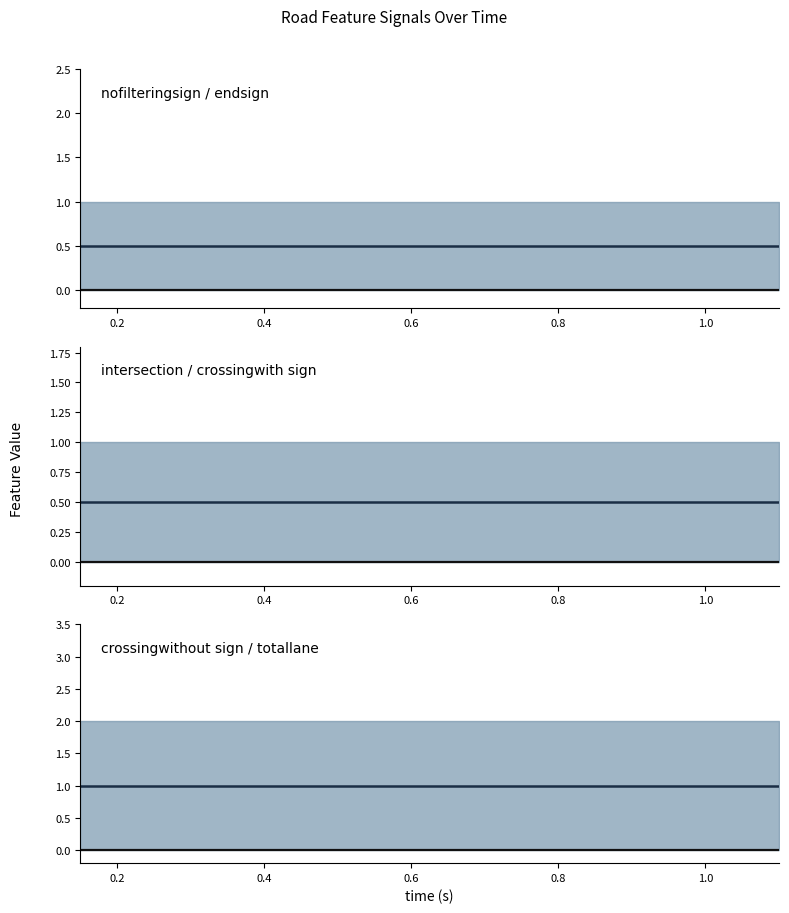

True or false: nofilteringsign / endsign (mid) and nofilteringsign / endsign (lower) cross at least once.

False